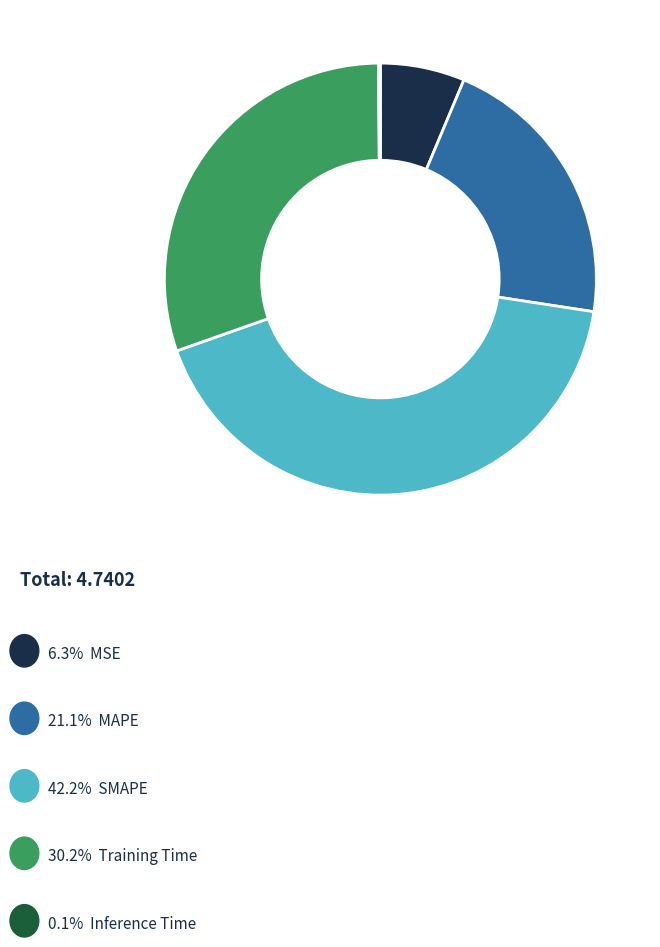

Is there any slice that represents more than half of the pie?

No